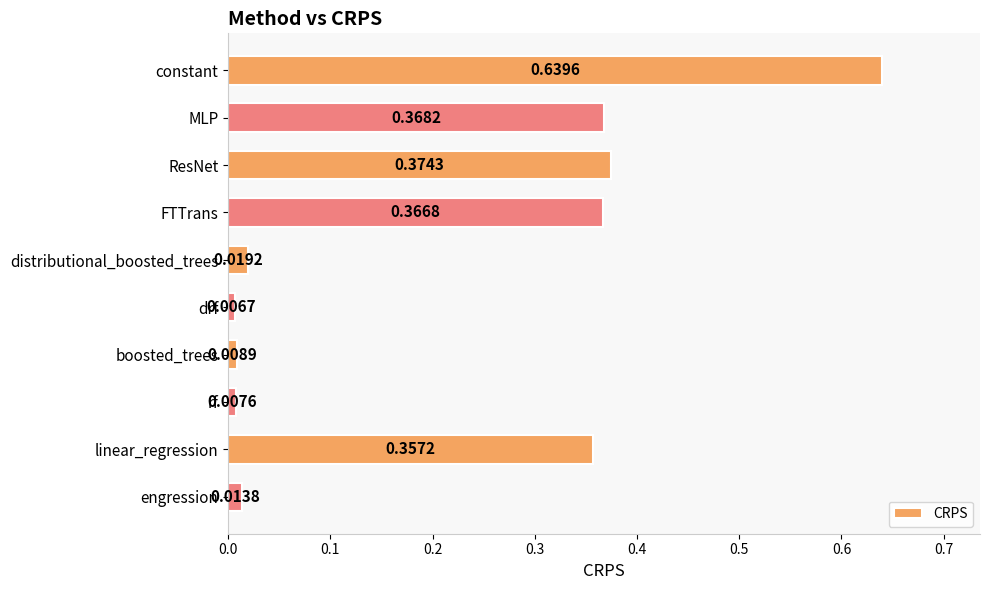

At which category does the chart reach its minimum across all series?

drf